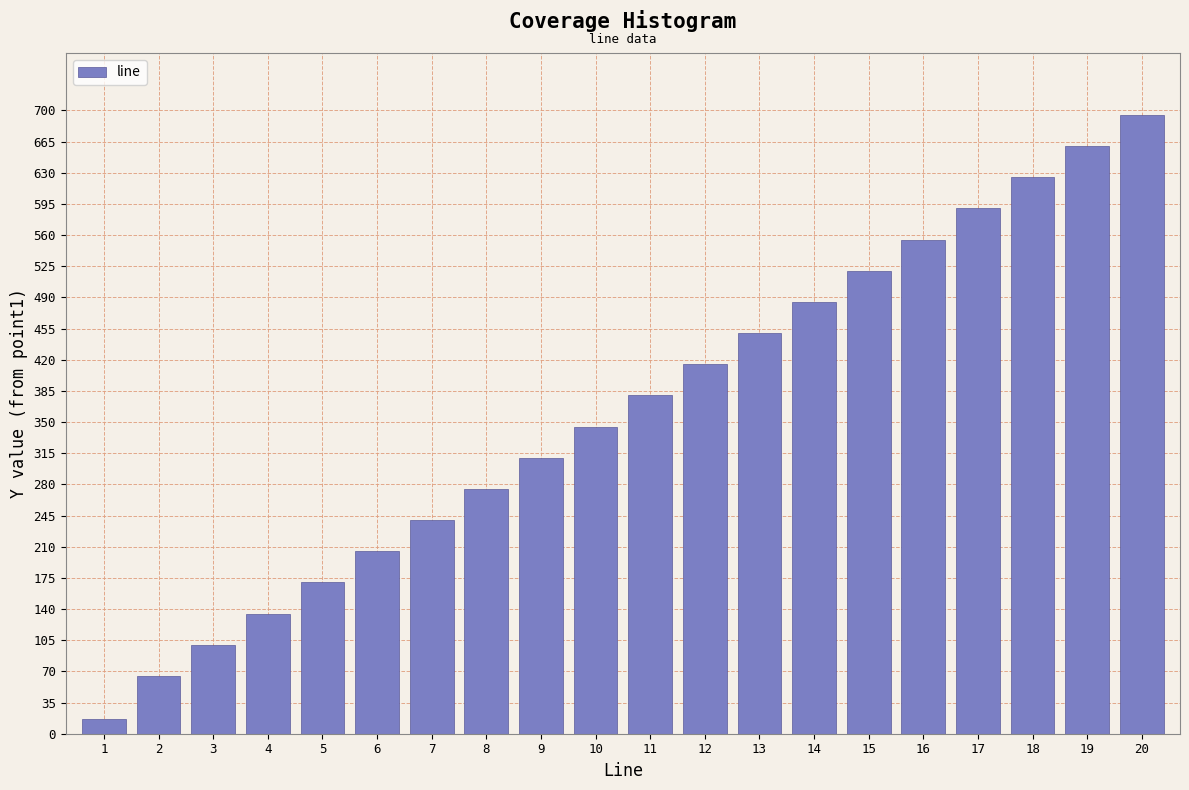

Reading left to right, transcribe all the data shown in this chart.

17	65	100	135	170	205	240	275	310	345	380	415	450	485	520	555	590	625	660	695